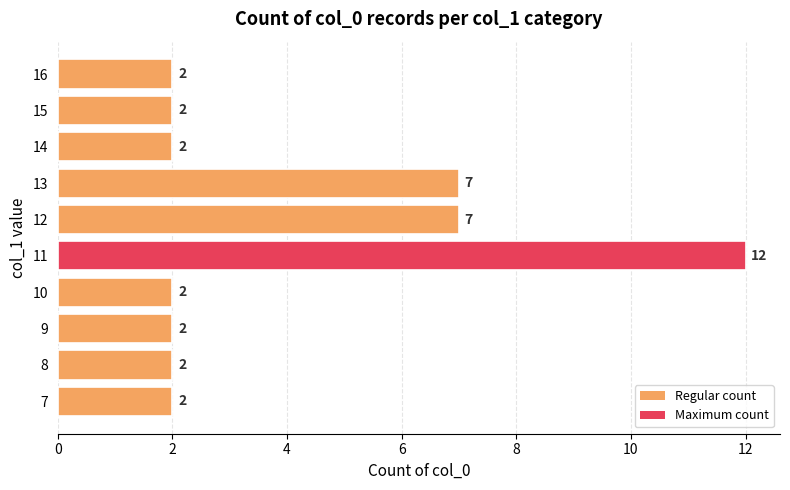

What is the difference between the second highest and second lowest values?

5